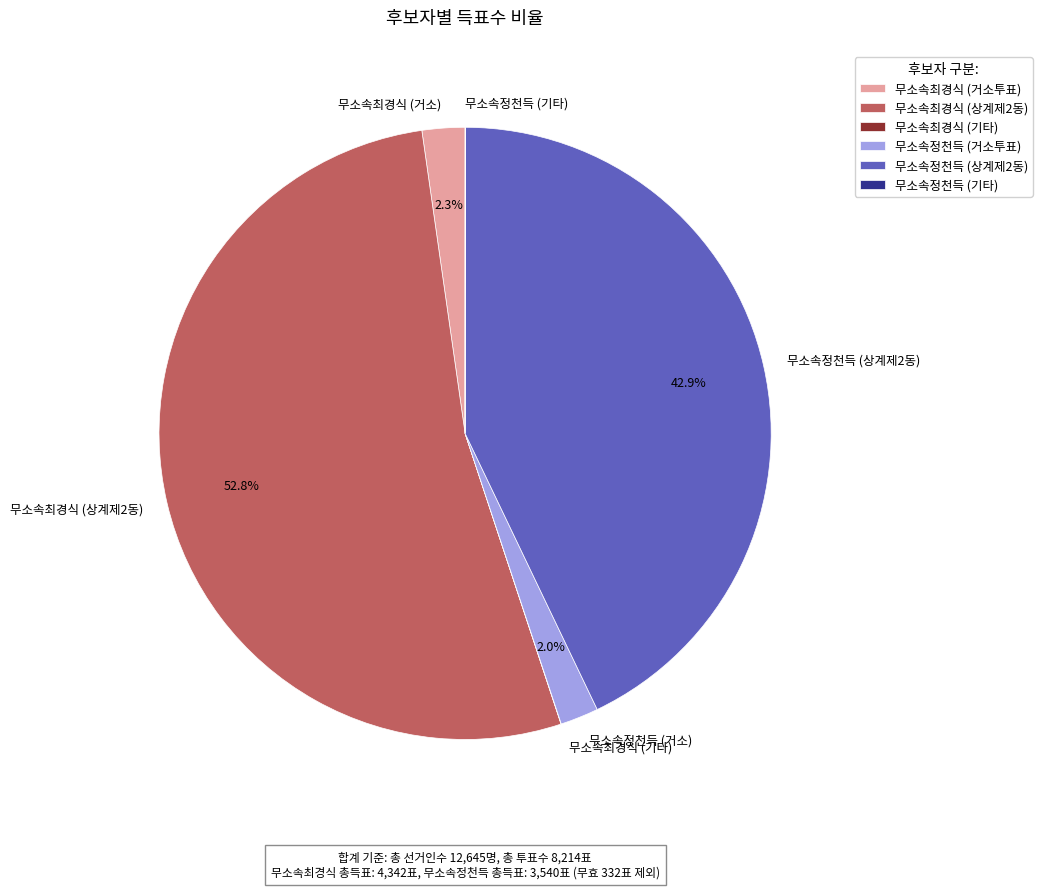

Which slice is the largest?

무소속최경식 (상계제2동)